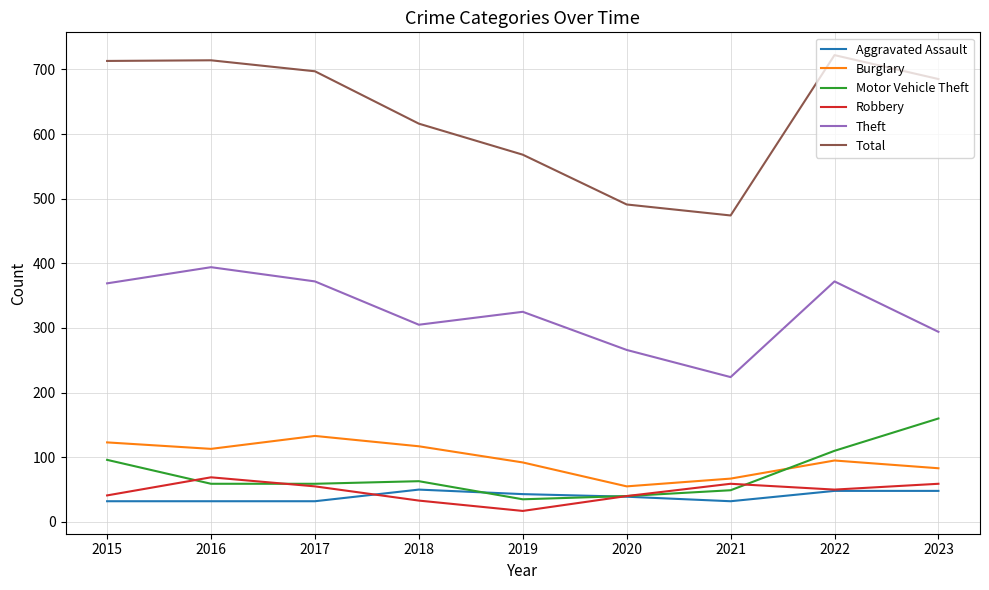

True or false: Theft has a value of 369 at 2015.

True